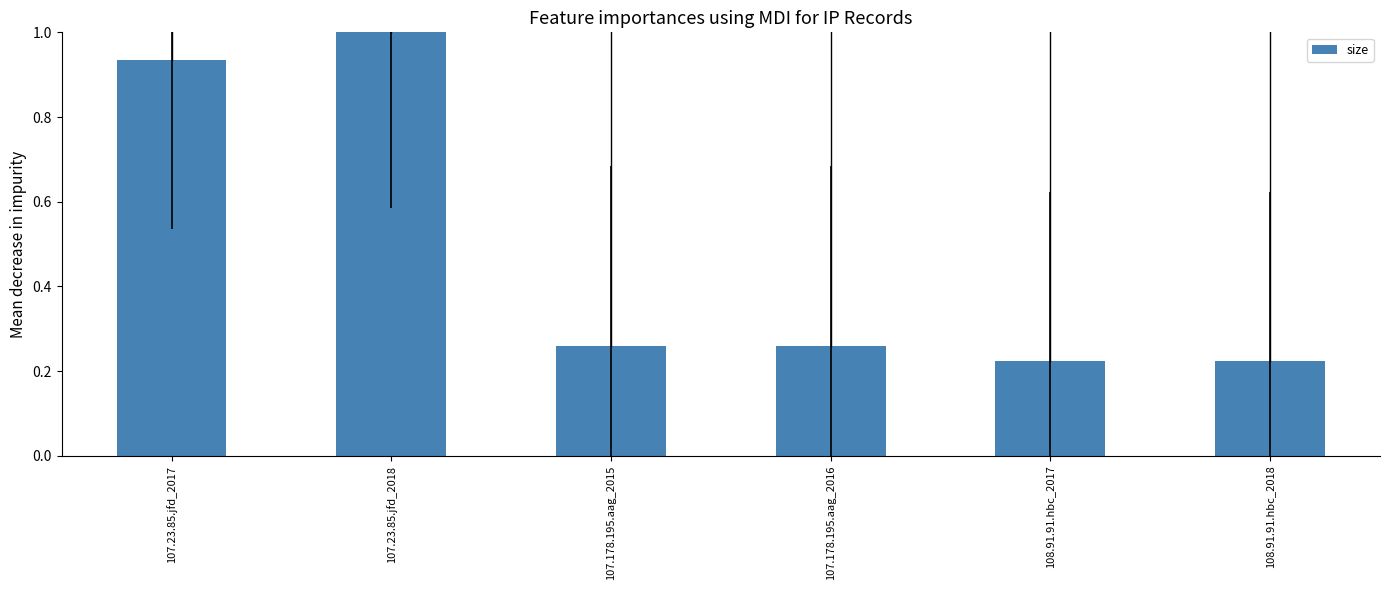

What is the change in value from 107.23.85.jfd_2017 to 108.91.91.hbc_2017?

-0.7